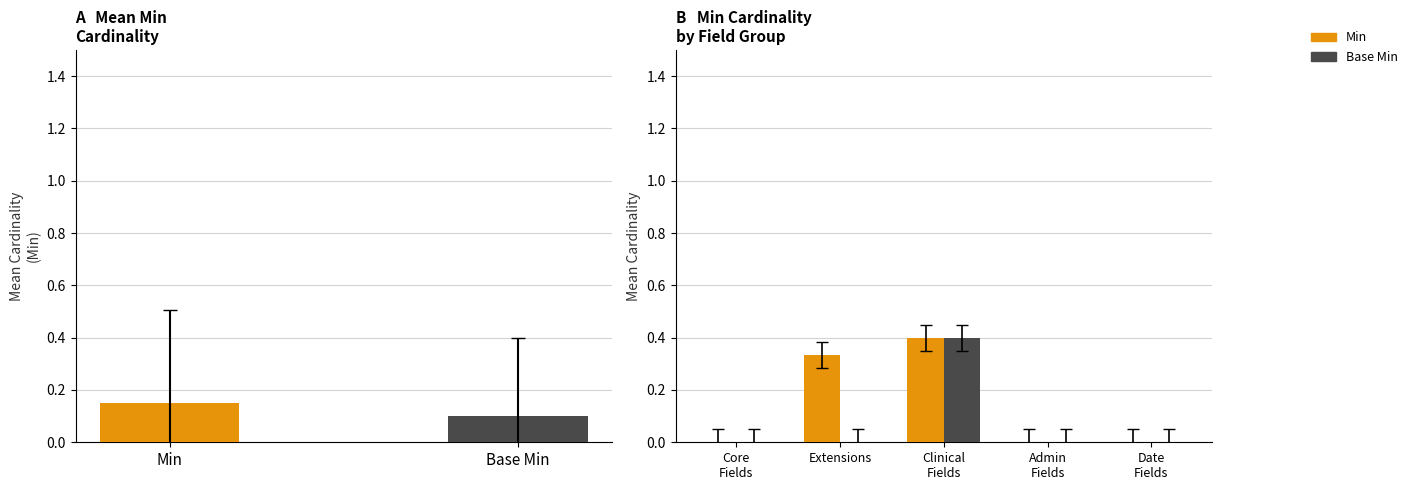

The value of Base Min at Date Fields is 0.2. True or false?

False